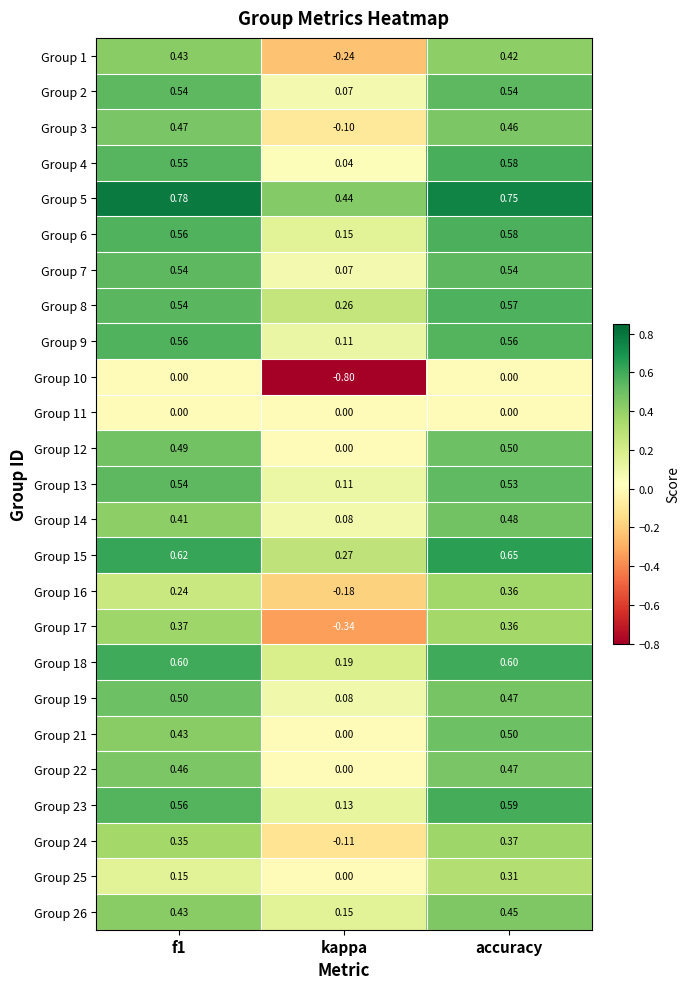

At which label is Group 14 closest to 0?

kappa